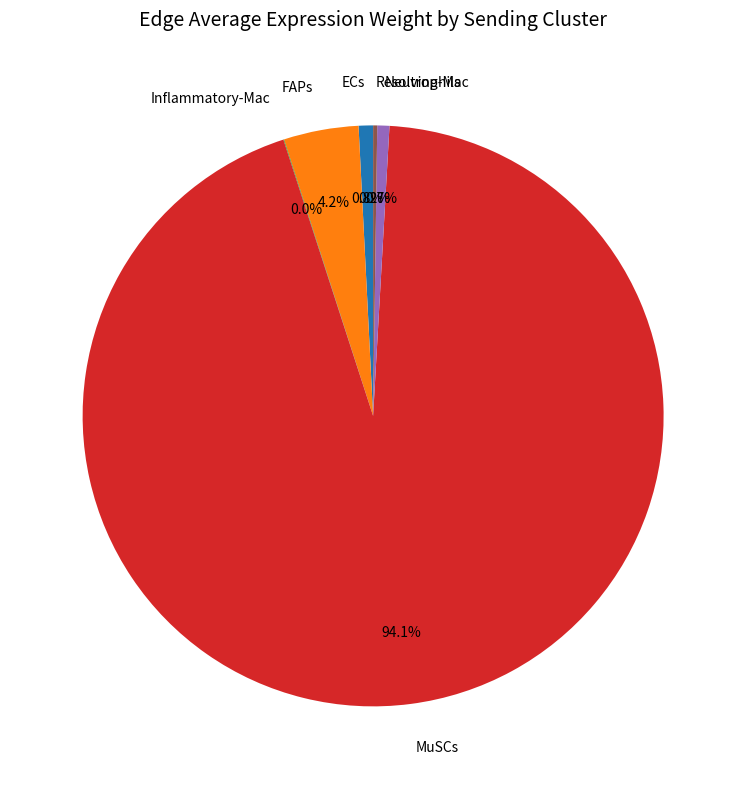

What percentage do MuSCs and Neutrophils together represent?

94.8%